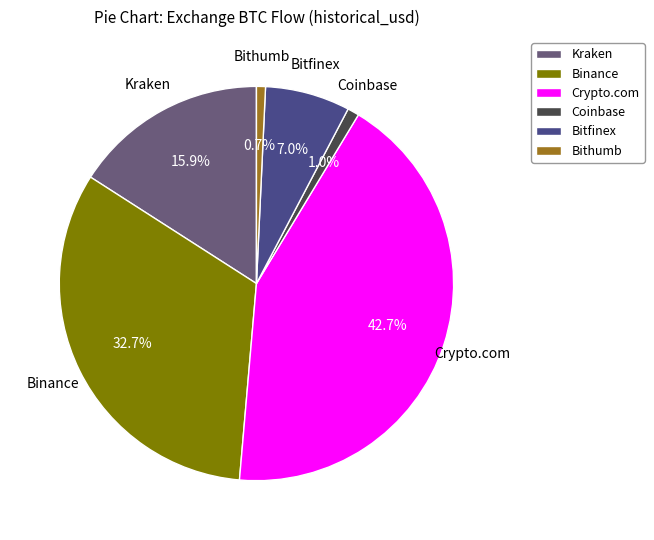

How many segments does this pie chart have?

6